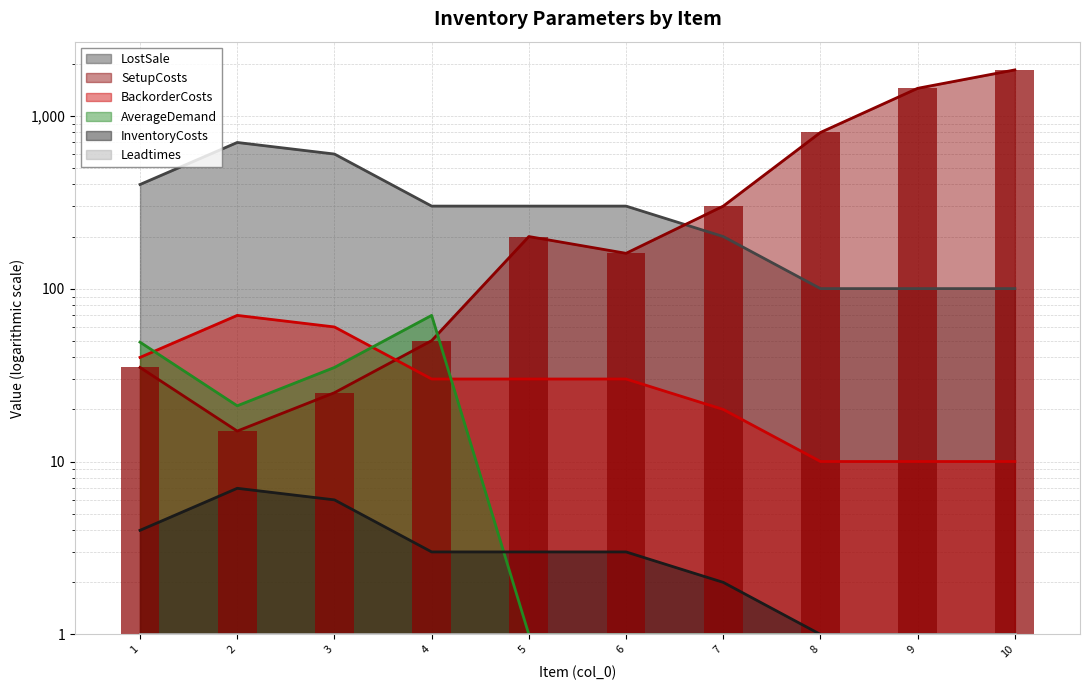

What is the sum of the SetupCosts values at 6 and 2?

175